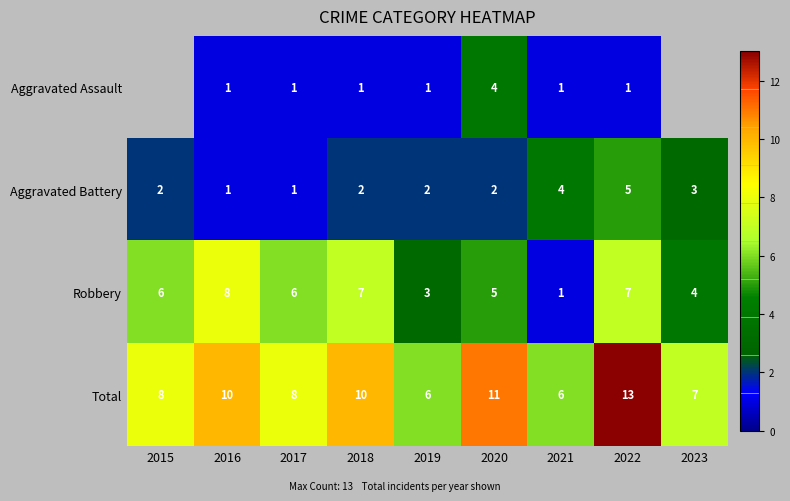

Is it true that Aggravated Battery equals 1.7 at 2016?

False